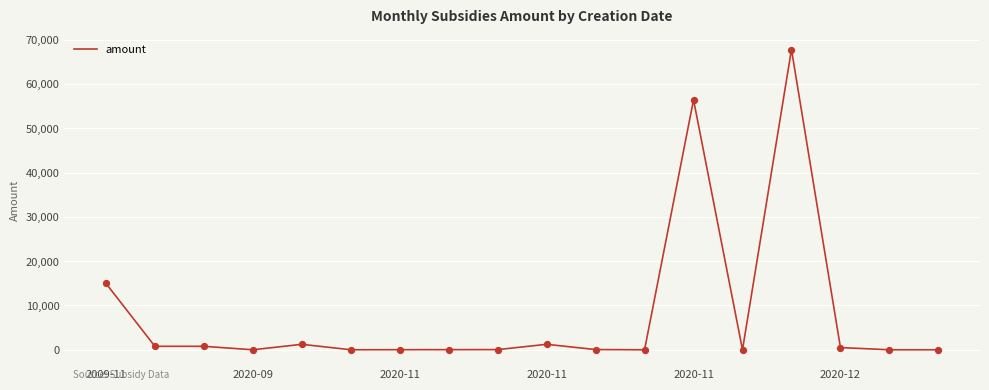

What is the difference between the maximum and minimum values?

67777.0